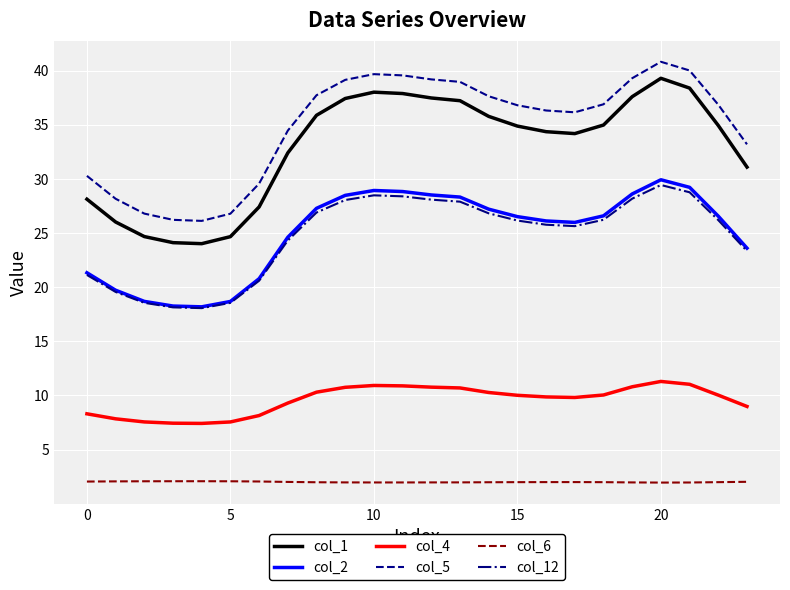

Which series has the widest spread of values?

col_1